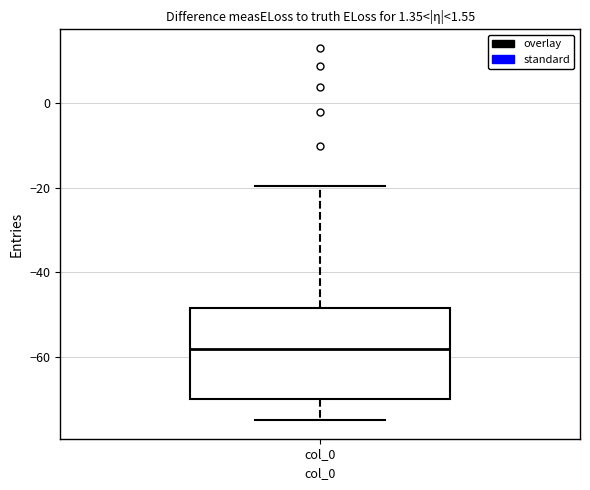

Where does the upper whisker of the box for col_0 end on the y-axis? The values are not printed on the chart, so give them approximately, as read against the axis.

-20